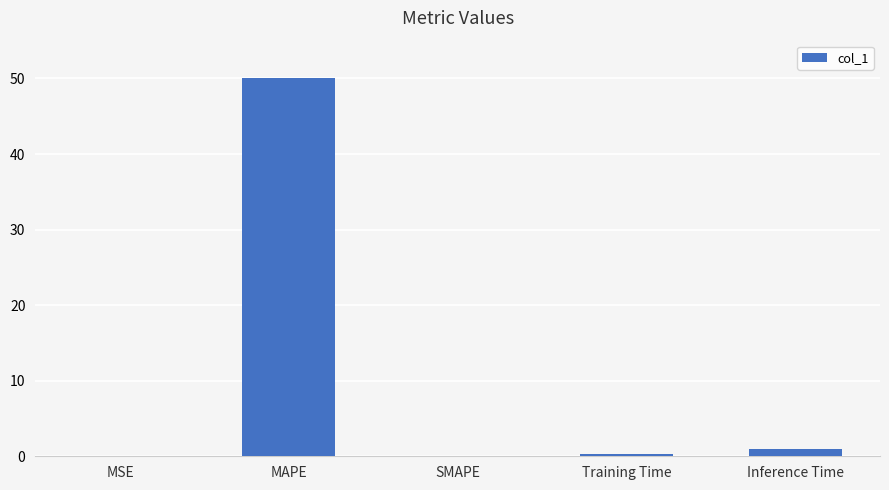

What value does the data have at Inference Time?

0.9